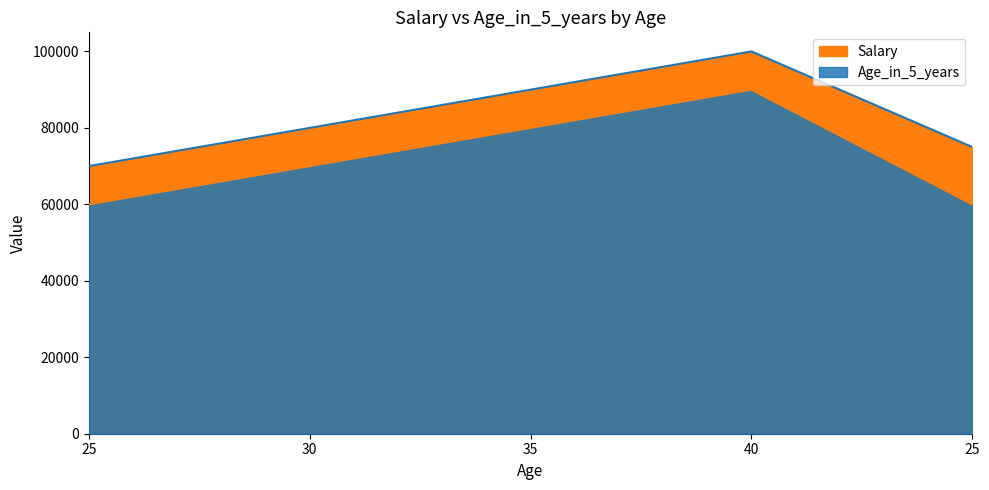

Where is Salary nearest to the value 85000?

30